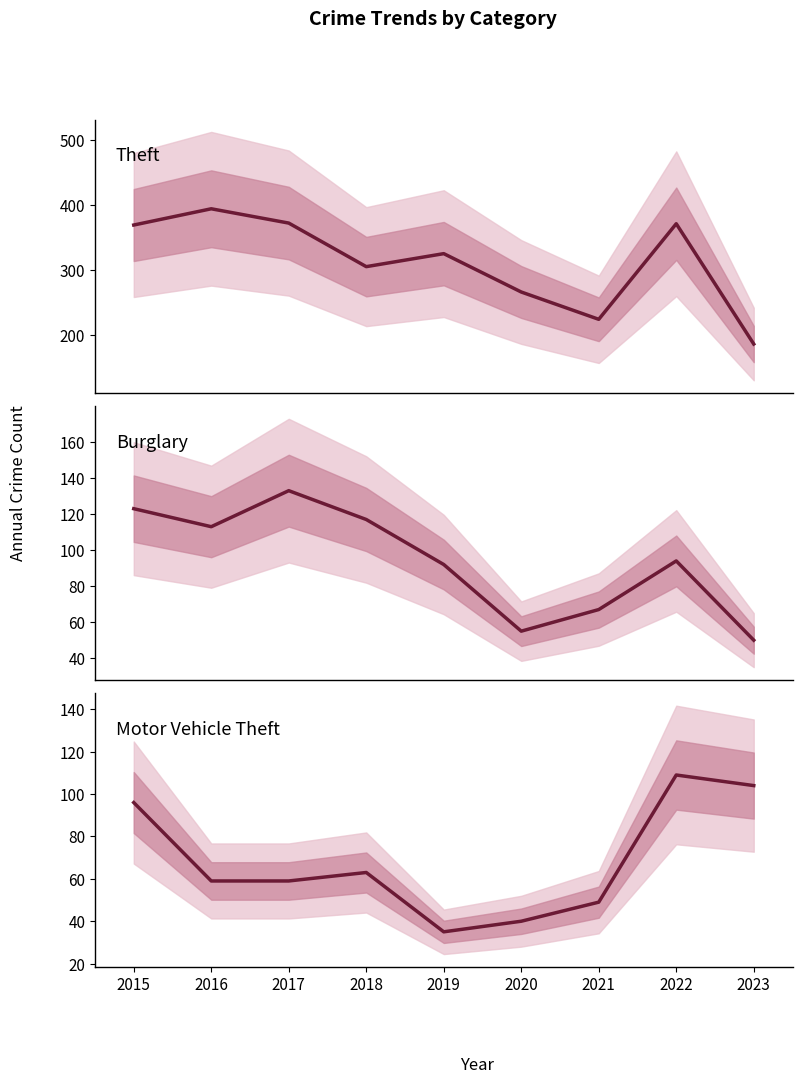

The Motor Vehicle Theft series shows 69 at 2021. True or false?

False